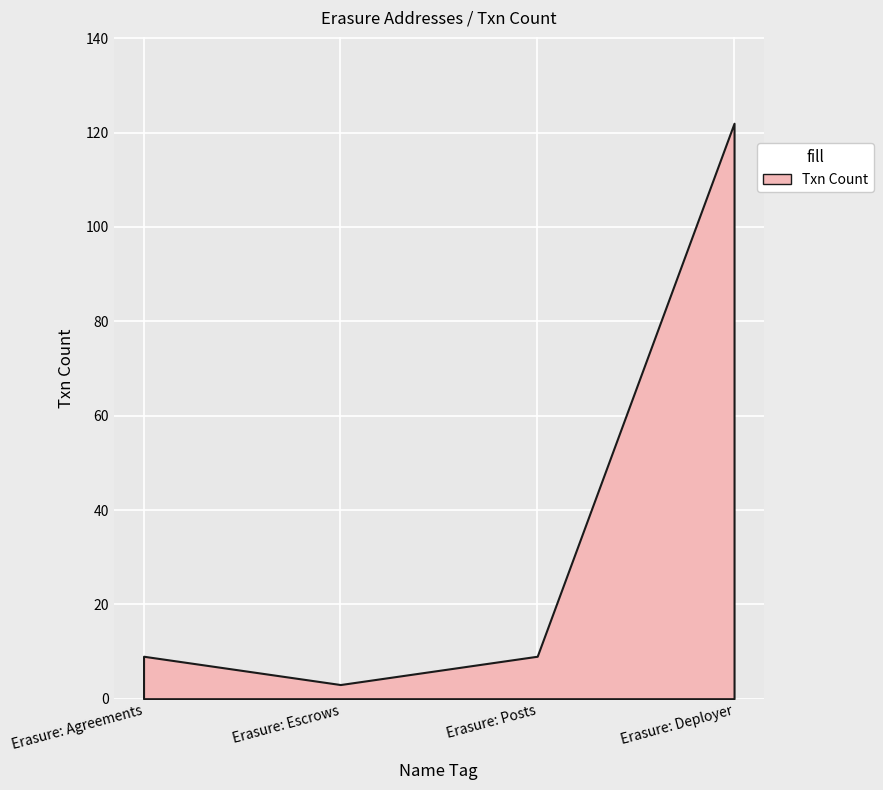

Rank the categories by value from highest to lowest.

Erasure: Deployer, Erasure: Agreements, Erasure: Posts, Erasure: Escrows